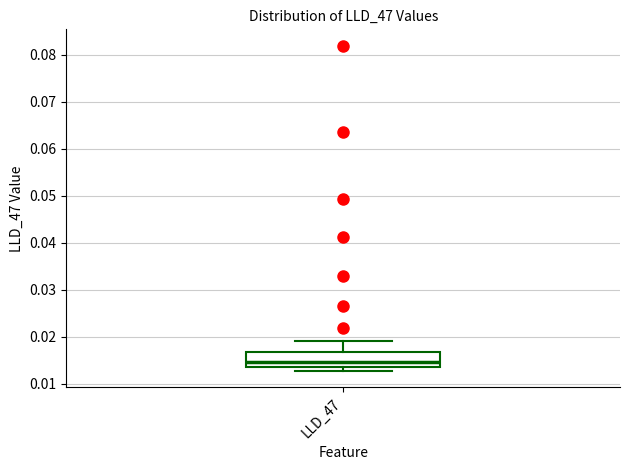

Transcribe this box plot: give where the median line is, the range the box spans, and where the two whiskers end, as read against the y-axis. The values are not printed on the chart, so give them approximately, as read against the axis.

median 0.015, box 0.014 to 0.017, whiskers 0.013 to 0.019